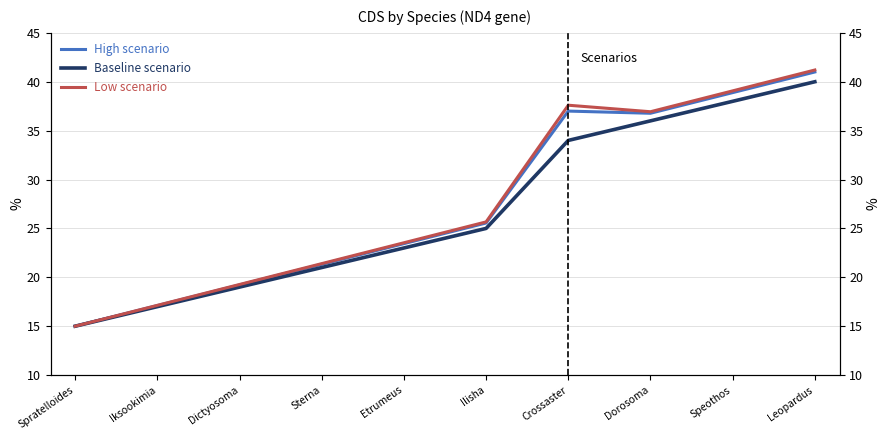

True or false: Baseline scenario and Low scenario intersect in this chart.

False